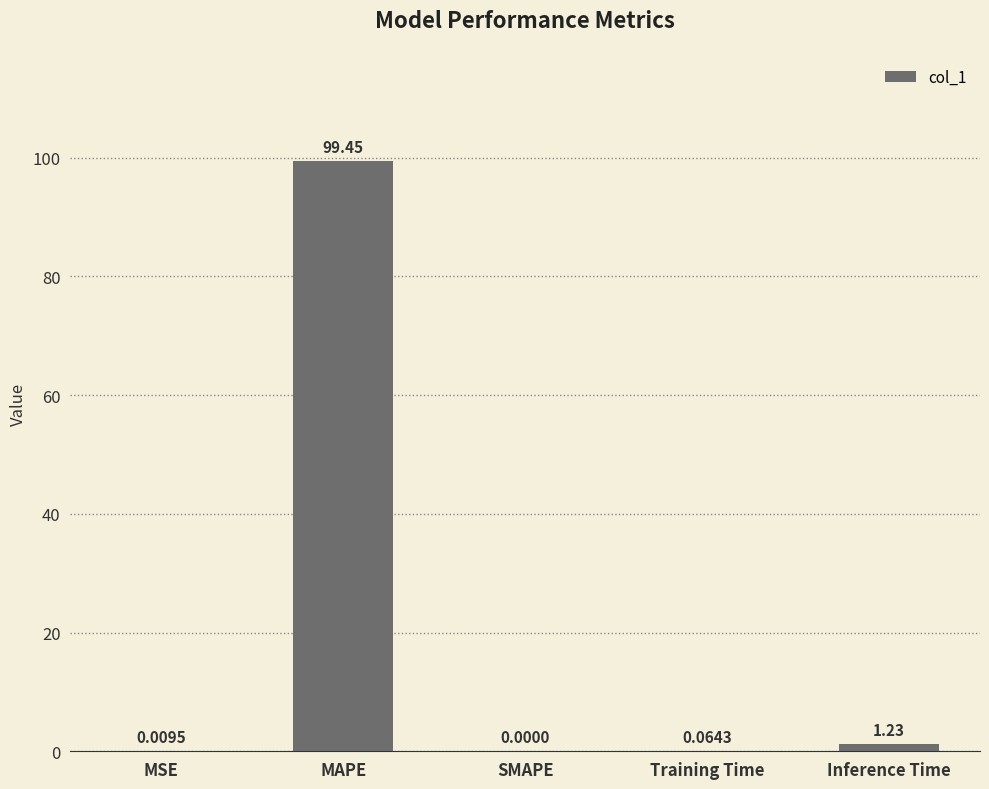

Where is the data nearest to the value 49?

Inference Time